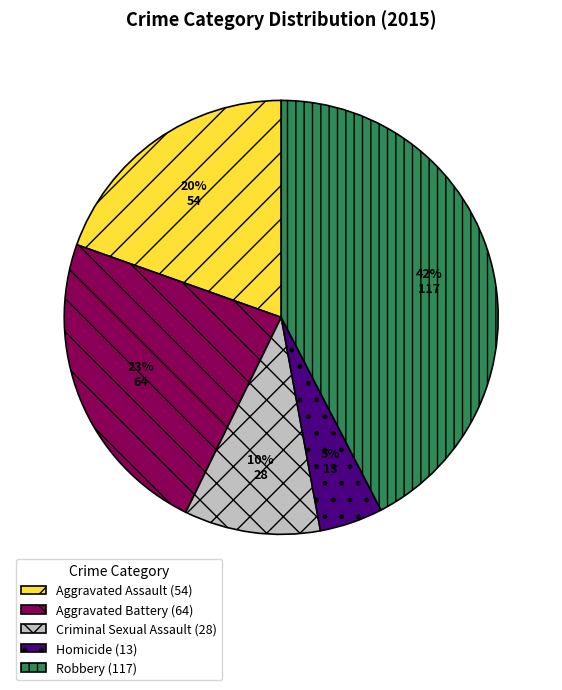

Rank the categories by value from highest to lowest.

Robbery, Aggravated Battery, Aggravated Assault, Criminal Sexual Assault, Homicide